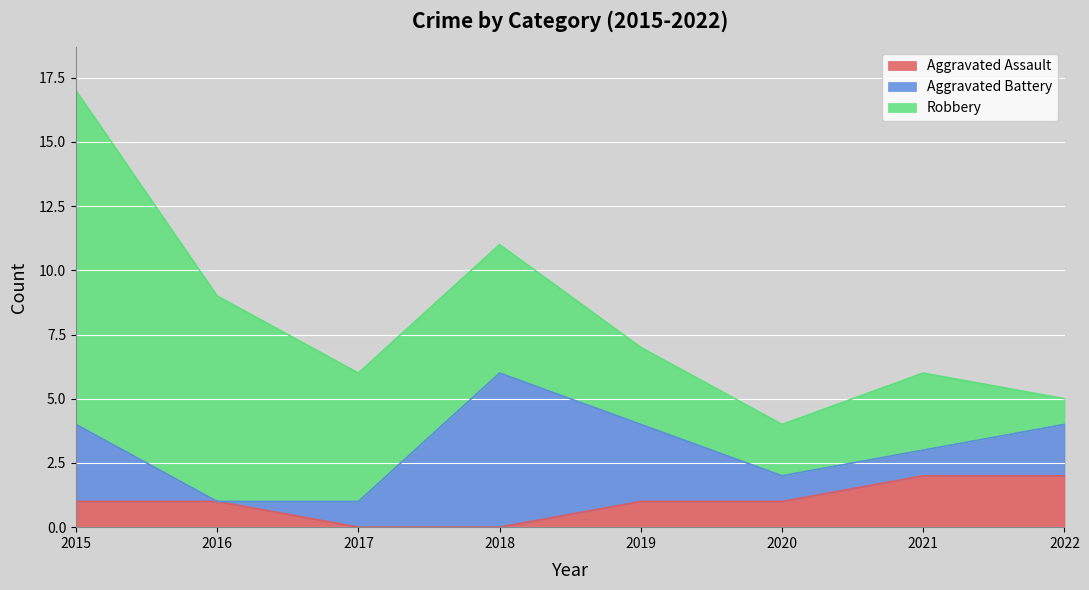

Reading right to left, list all the values displayed in this chart.

Aggravated Assault: 2022=2	2021=2	2020=1	2019=1	2018=0	2017=0	2016=1	2015=1
Aggravated Battery: 2022=2	2021=1	2020=1	2019=3	2018=6	2017=1	2016=0	2015=3
Robbery: 2022=1	2021=3	2020=2	2019=3	2018=5	2017=5	2016=8	2015=13